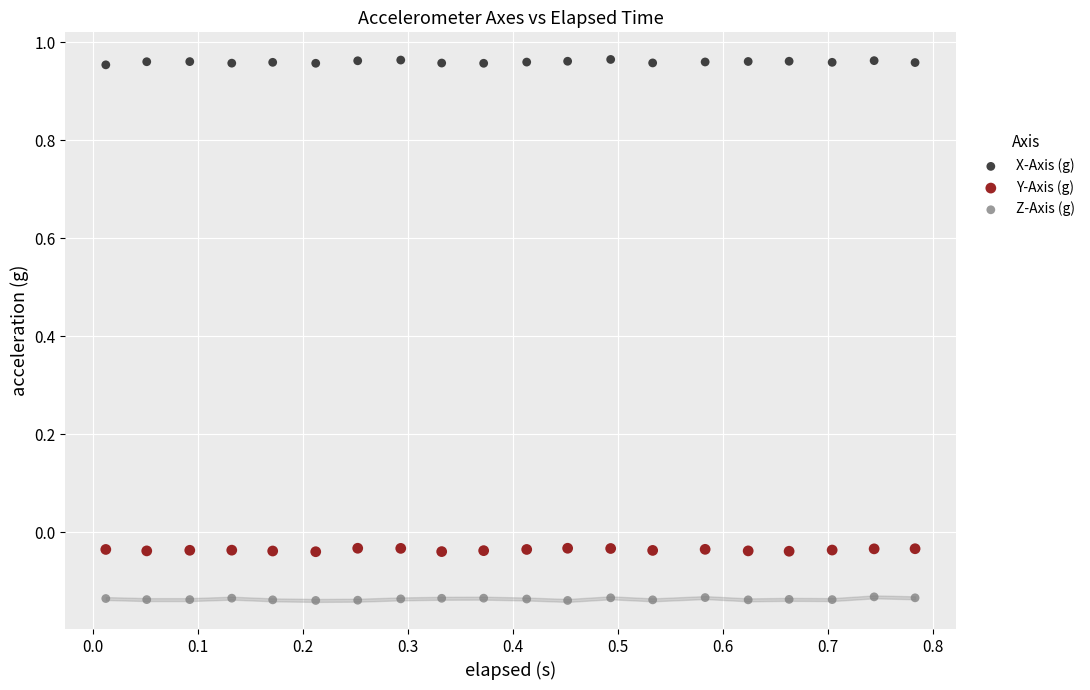

Across all data points, what is the range of X values (max minus min)?

0.8